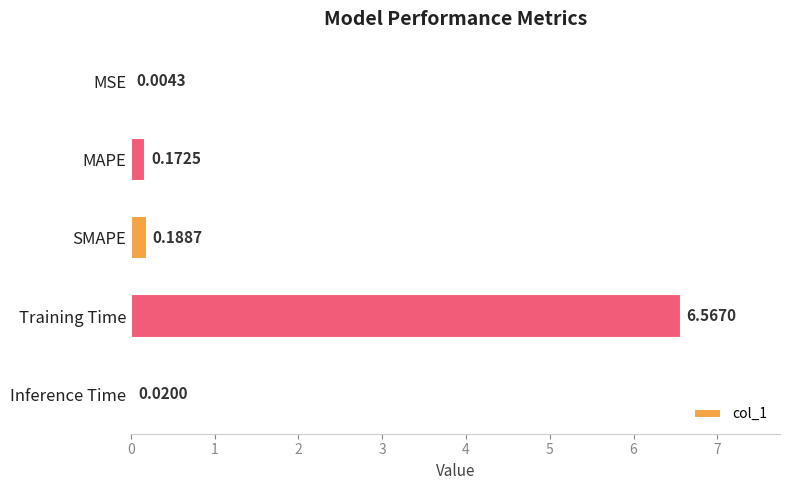

At which category does the chart reach its peak across all series?

Training Time